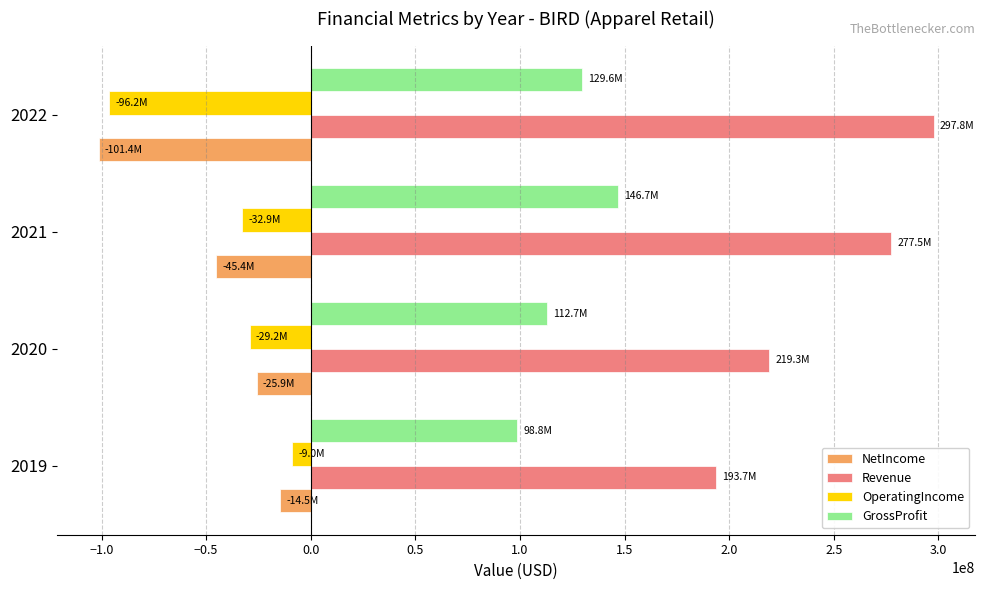

The value of Revenue at 2021 is 385076336. True or false?

False